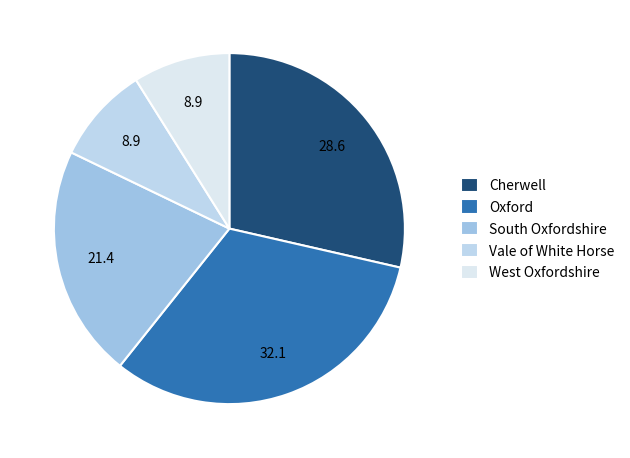

How many slices are in this pie chart?

5